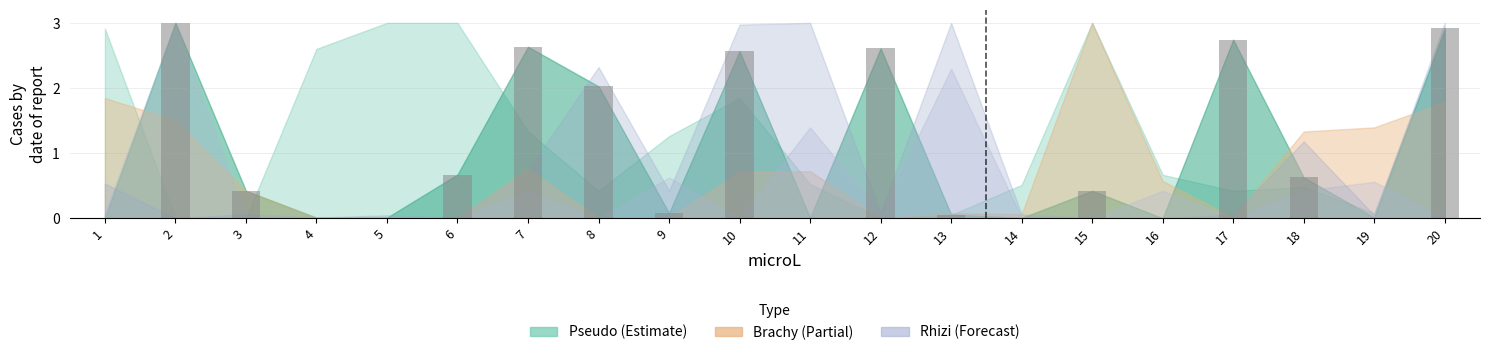

What is the sum of all values?

20.8